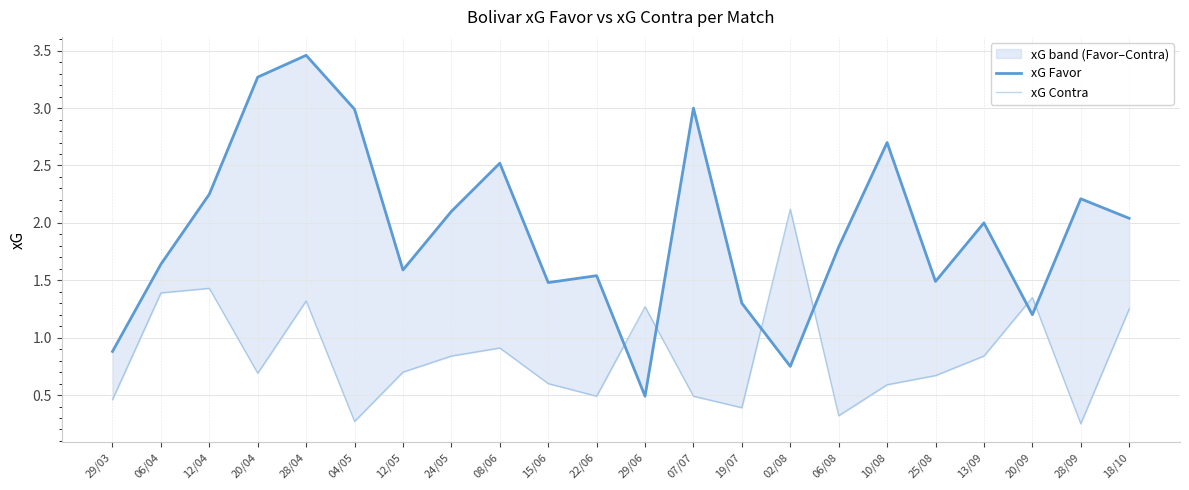

Reading left to right, transcribe all the data shown in this chart.

xG Favor: 29/03=0.9	06/04=1.6	12/04=2.2	20/04=3.3	28/04=3.5	04/05=3.0	12/05=1.6	24/05=2.1	08/06=2.5	15/06=1.5	22/06=1.5	29/06=0.5	07/07=3.0	19/07=1.3	02/08=0.8	06/08=1.8	10/08=2.7	25/08=1.5	13/09=2.0	20/09=1.2	28/09=2.2	18/10=2.0
xG Contra: 29/03=0.5	06/04=1.4	12/04=1.4	20/04=0.7	28/04=1.3	04/05=0.3	12/05=0.7	24/05=0.8	08/06=0.9	15/06=0.6	22/06=0.5	29/06=1.3	07/07=0.5	19/07=0.4	02/08=2.1	06/08=0.3	10/08=0.6	25/08=0.7	13/09=0.8	20/09=1.4	28/09=0.2	18/10=1.2